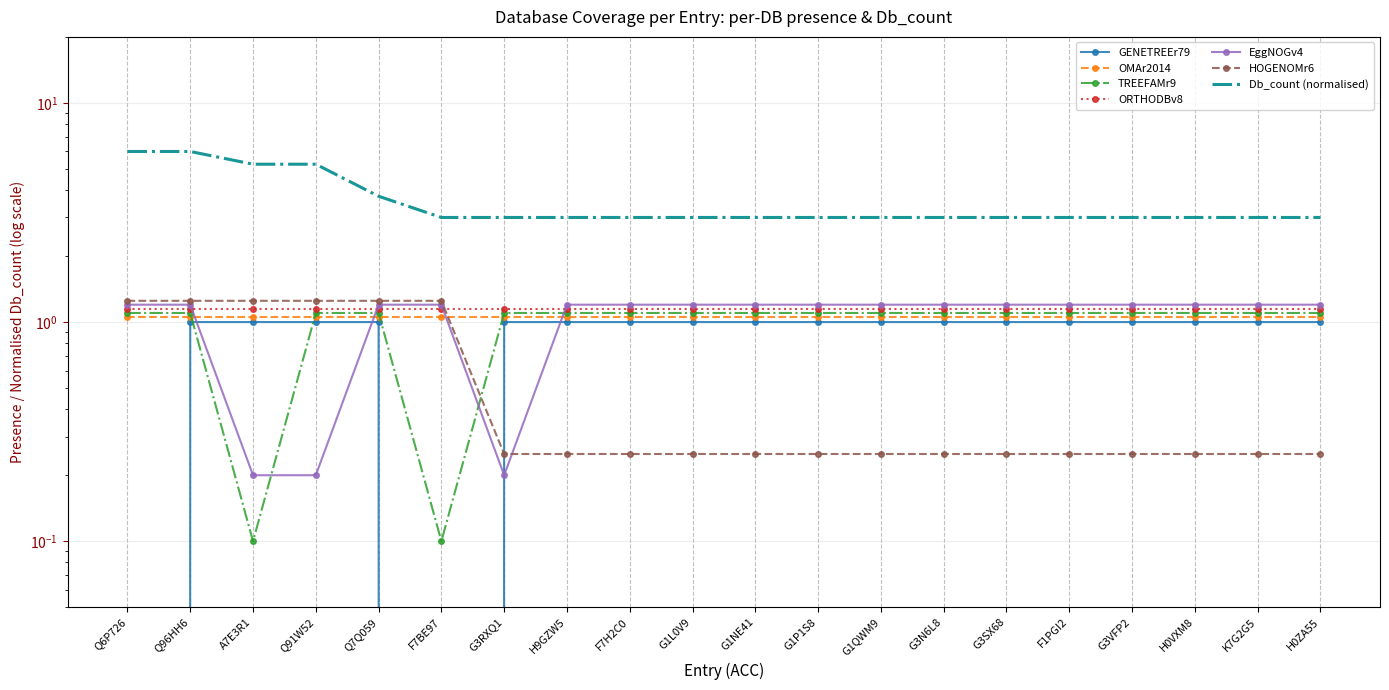

What is the label of the 9th point from the right?

G1P1S8